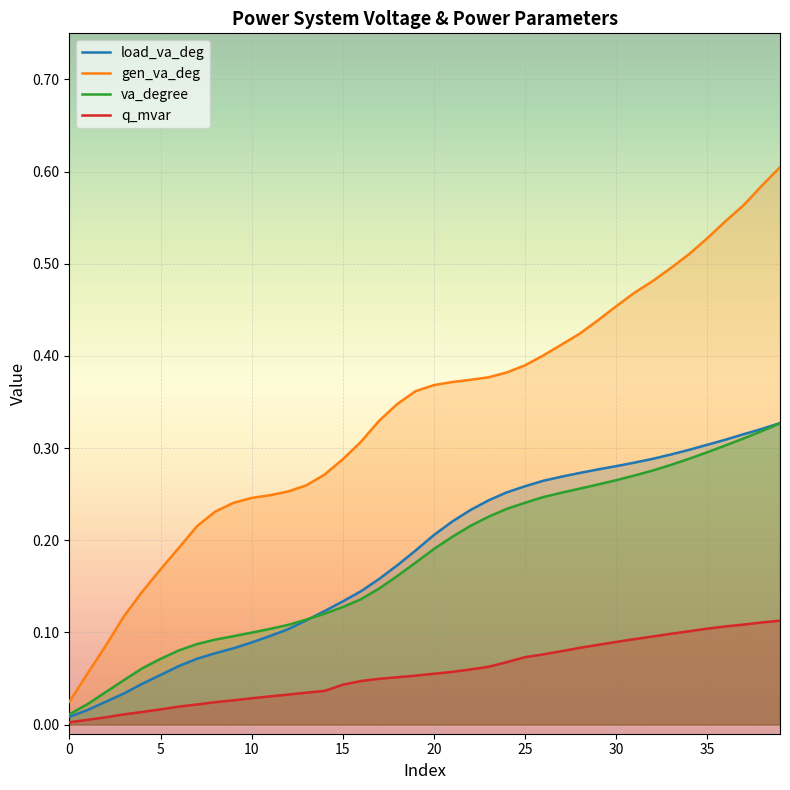

True or false: q_mvar and va_degree cross at least once.

False